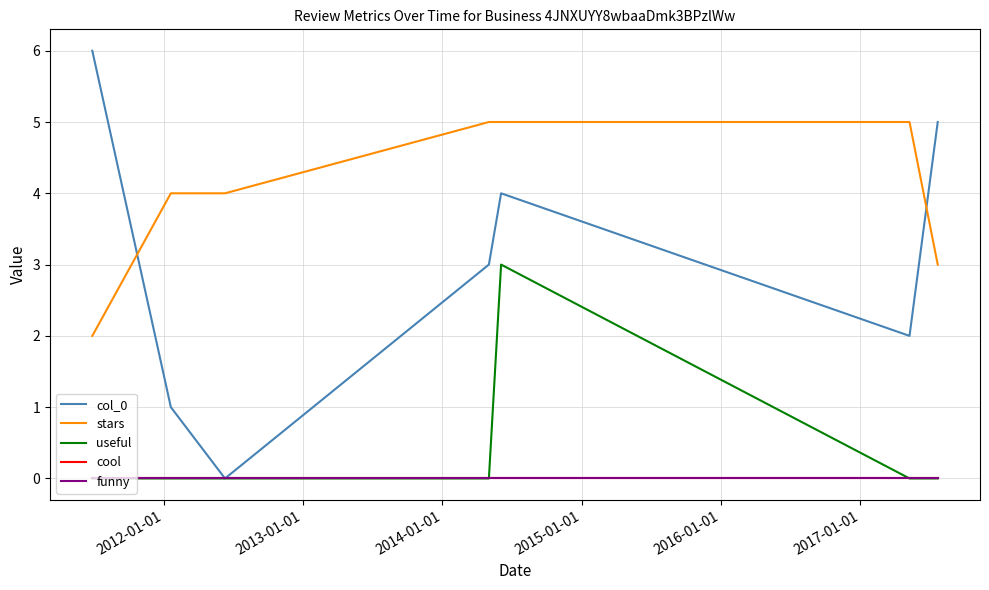

Does the chart display data point markers on the line(s)?

No